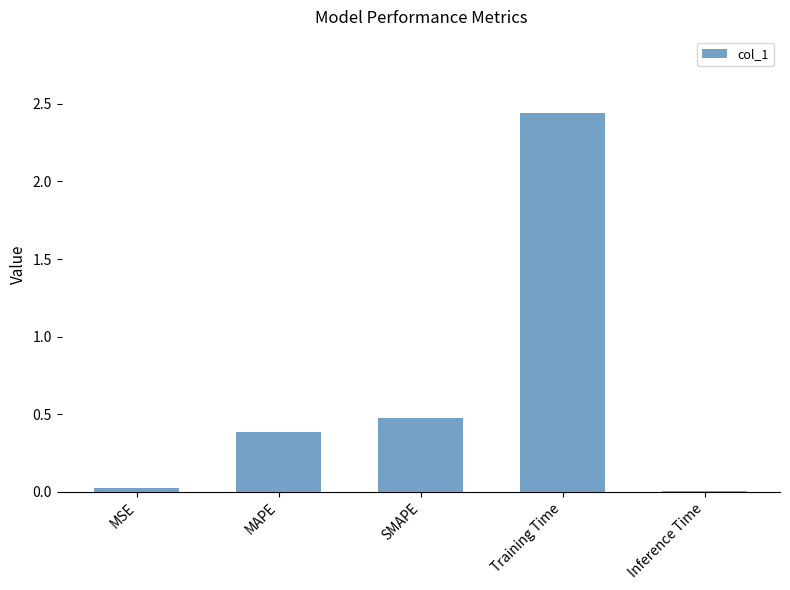

Between Training Time and MAPE, which is larger?

Training Time